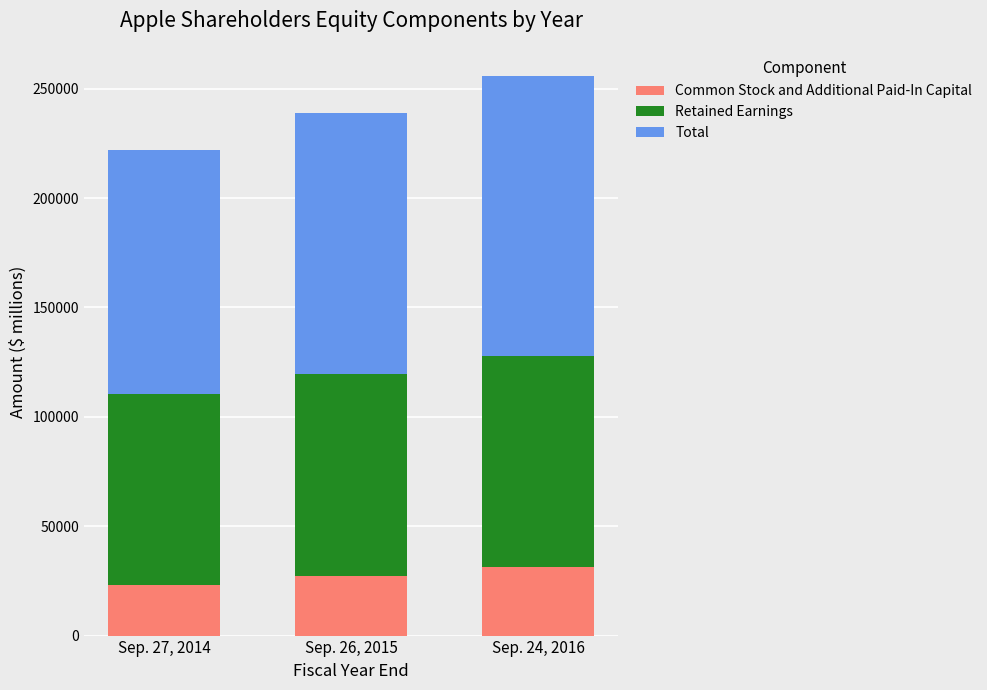

At which category is the sum across all series the highest?

Sep. 24, 2016